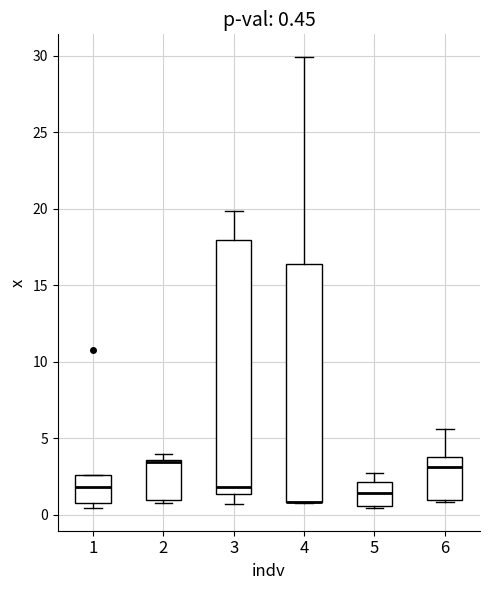

Comparing the boxes themselves (not the whiskers), which one is the tallest?

3